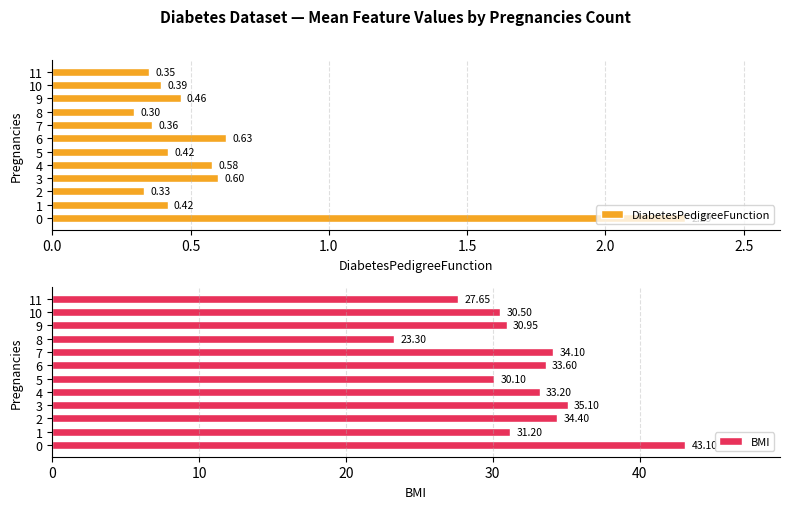

What is the smallest value displayed?

0.3